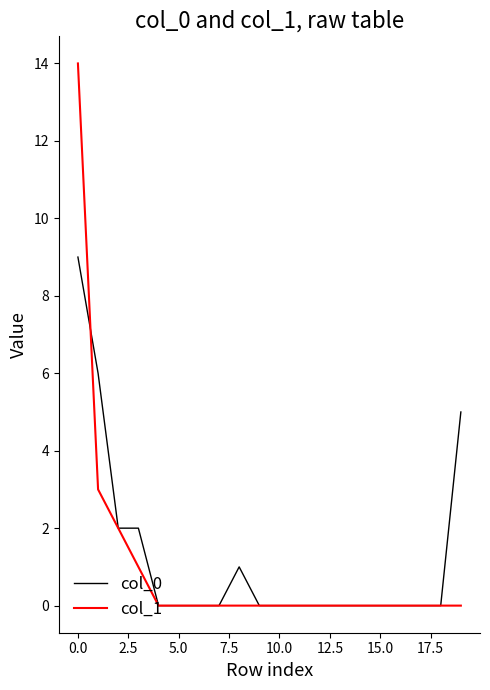

True or false: col_0 and col_1 intersect in this chart.

True